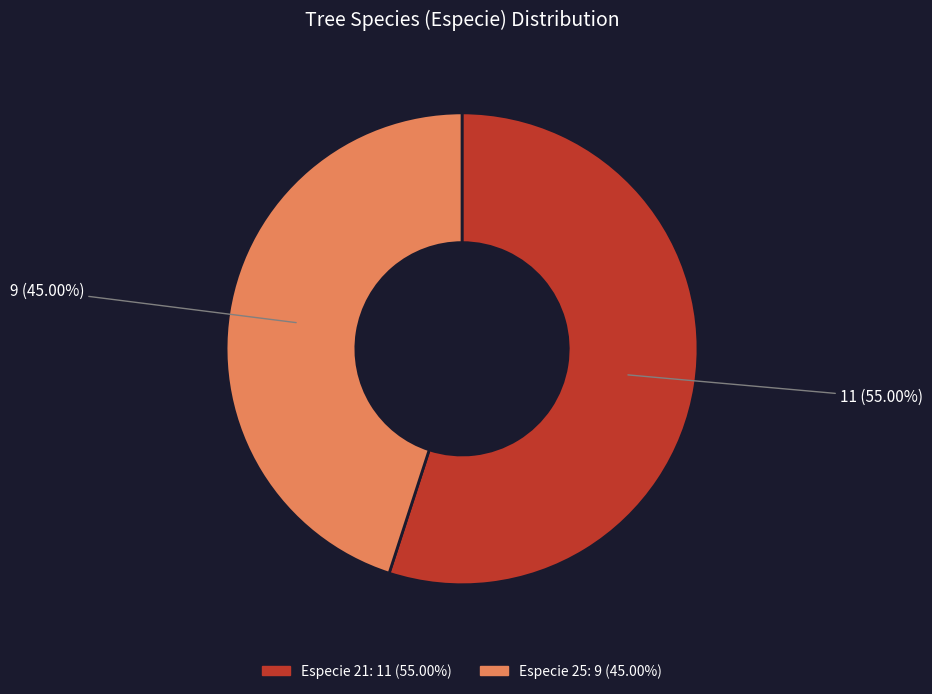

Does any single category account for the majority?

Yes